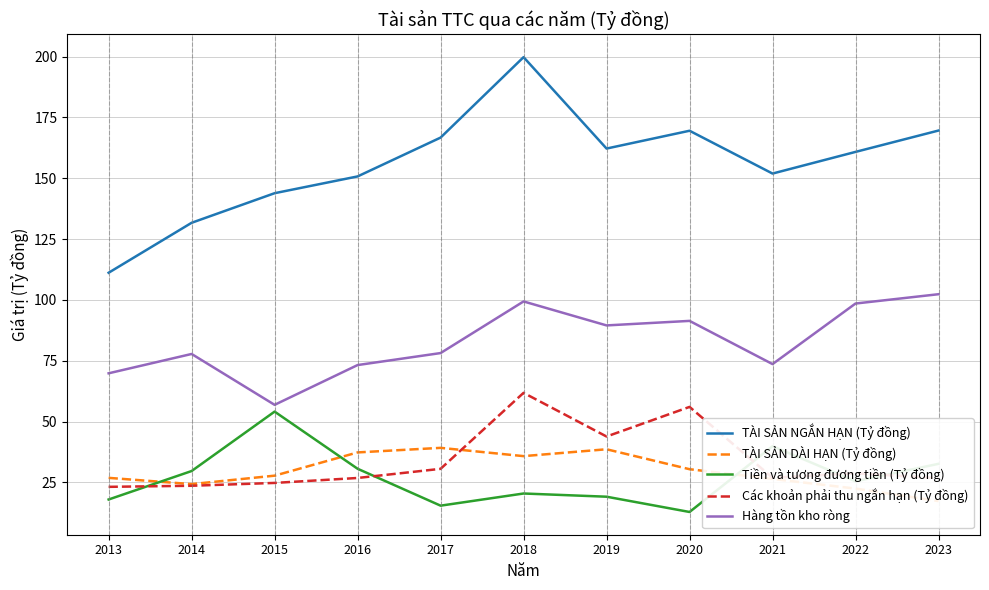

How many series are shown in this chart?

5